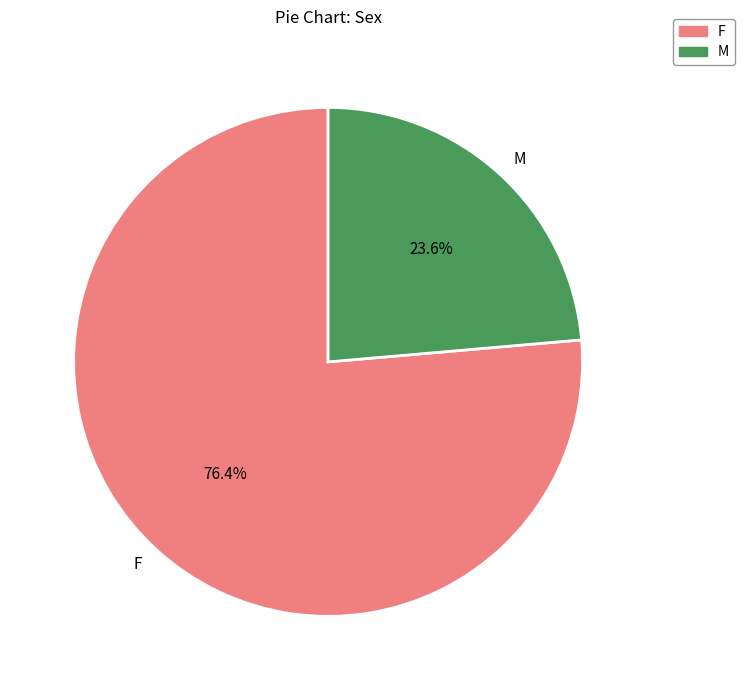

The M slice represents 35% of the pie. True or false?

False